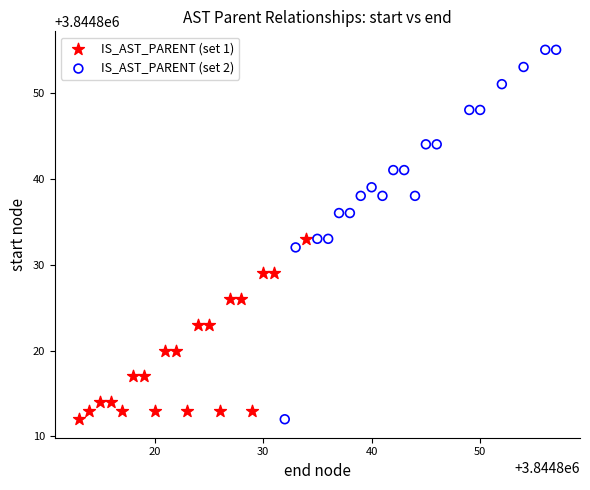

What are all the series names shown in the legend?

IS_AST_PARENT (set 1), IS_AST_PARENT (set 2)